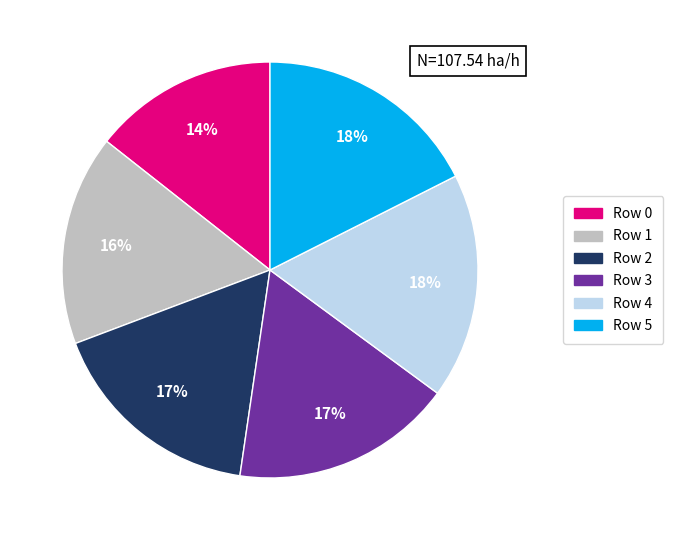

Which has a higher value, Row 0 or Row 3?

Row 3